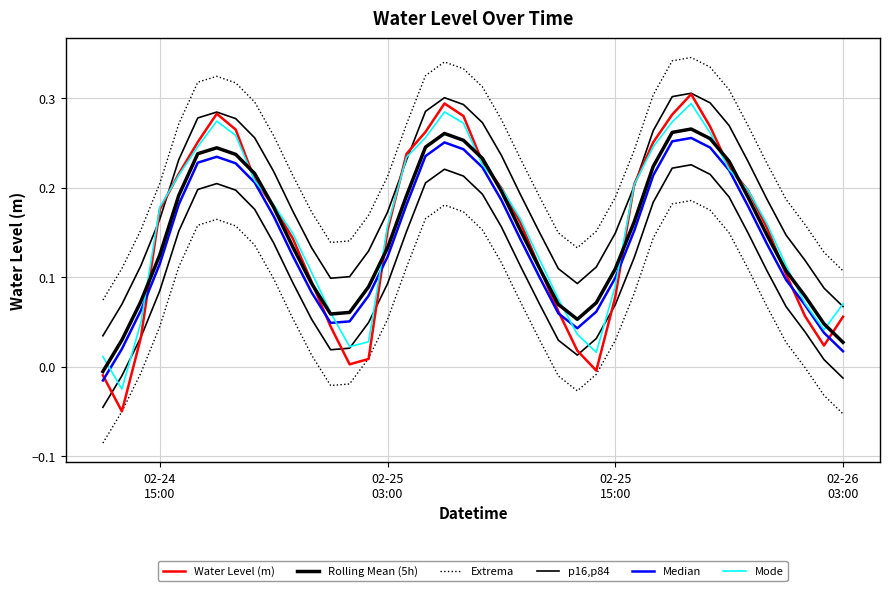

Does the chart have visible grid lines?

Yes